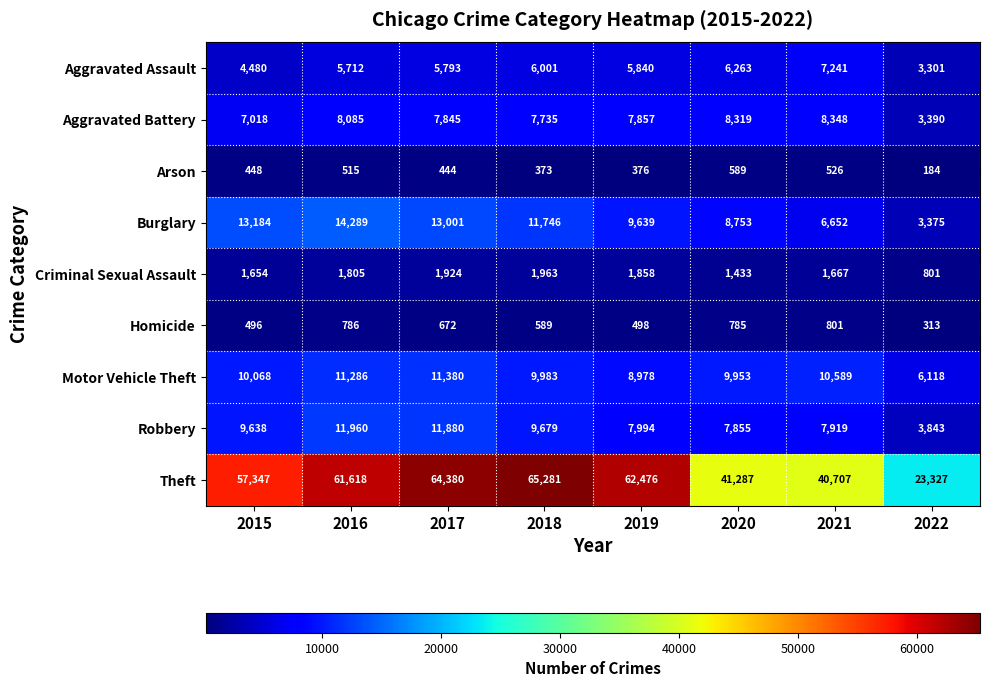

Which series has the largest range (max minus min)?

Theft